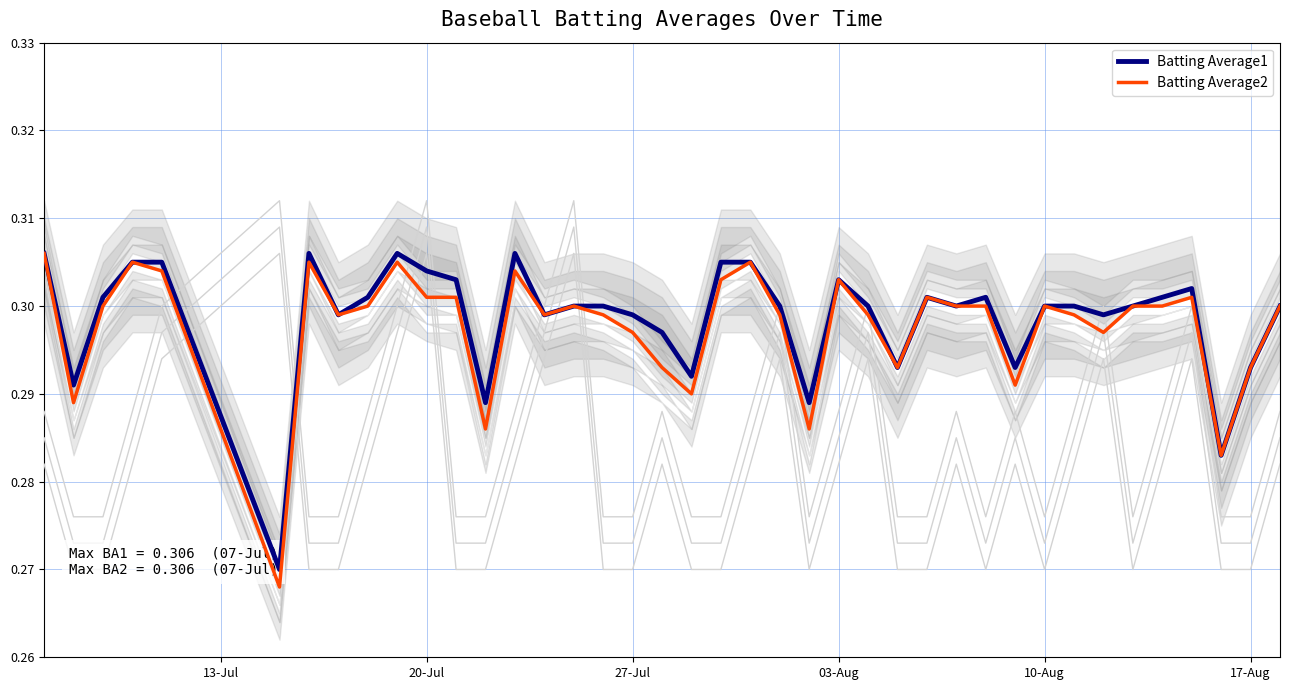

True or false: Streak band 1 and Streak band 3 cross at least once.

False